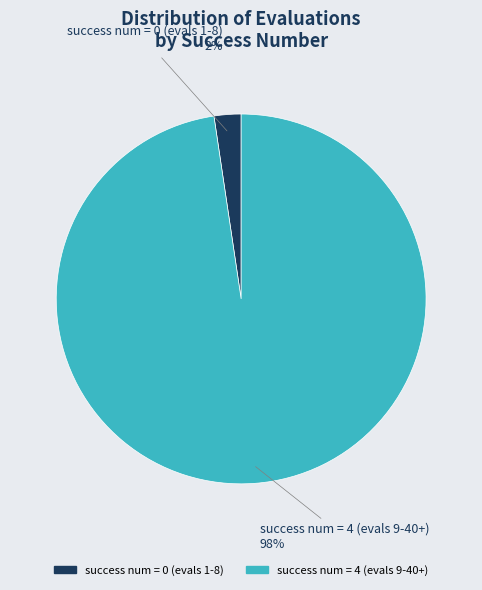

Is it true that success num = 0 (evals 1-8) 2% is 2% of the pie?

True